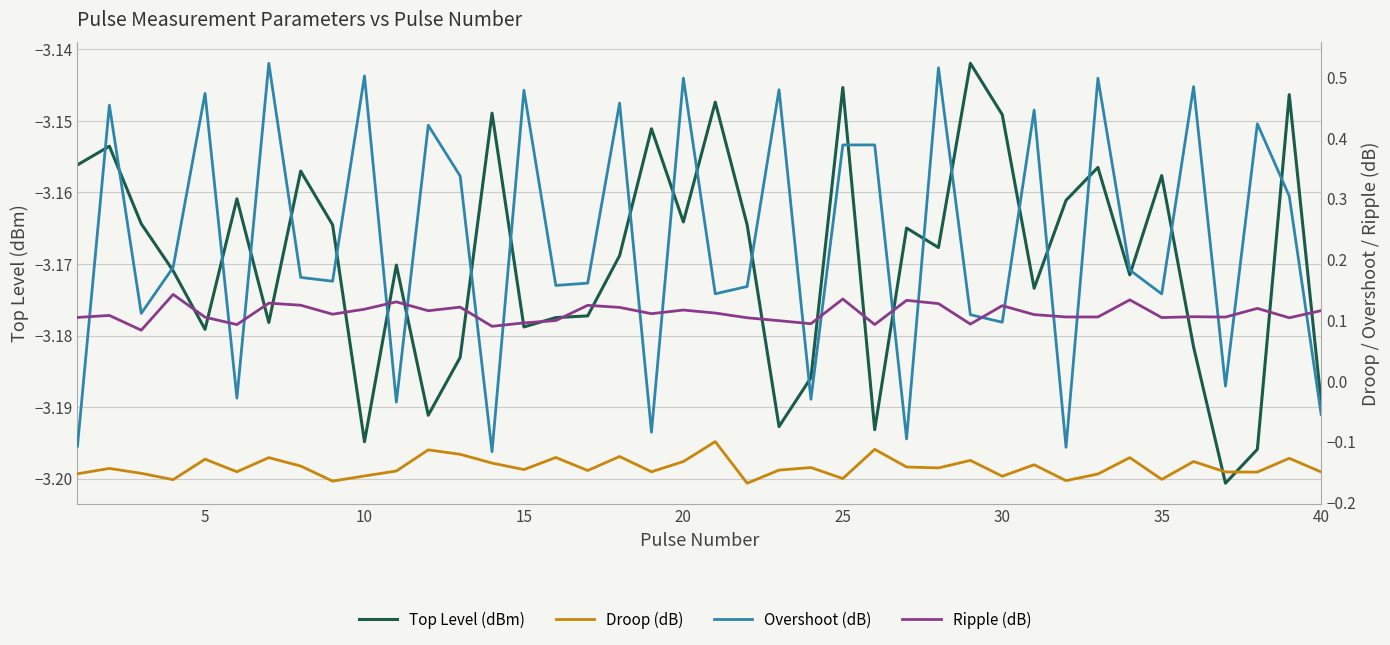

How many distinct data groups are displayed?

4